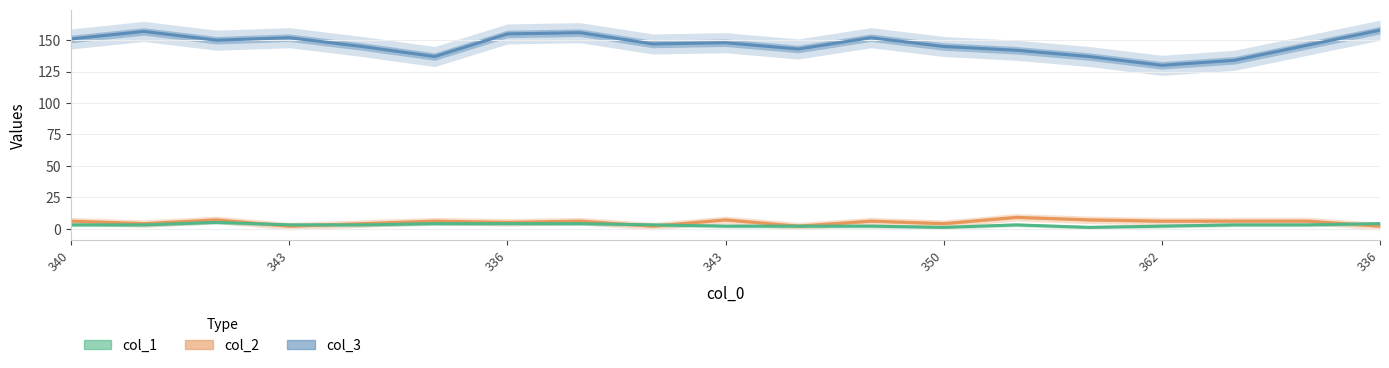

What is the average value of the col_3 series?

147